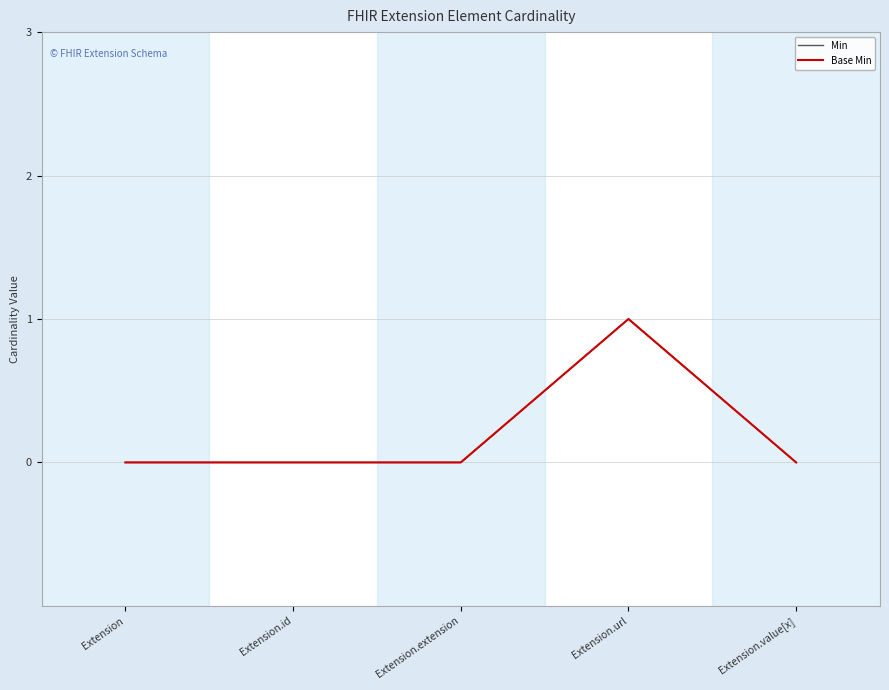

How many interior local peaks does the Min series have?

1